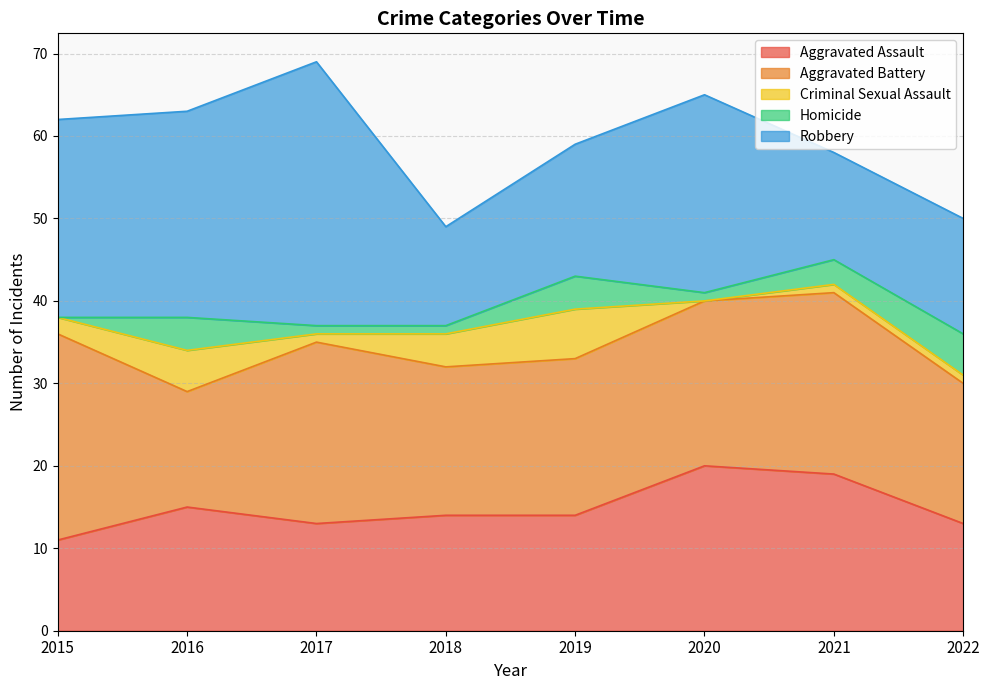

True or false: Aggravated Battery and Criminal Sexual Assault cross at least once.

False